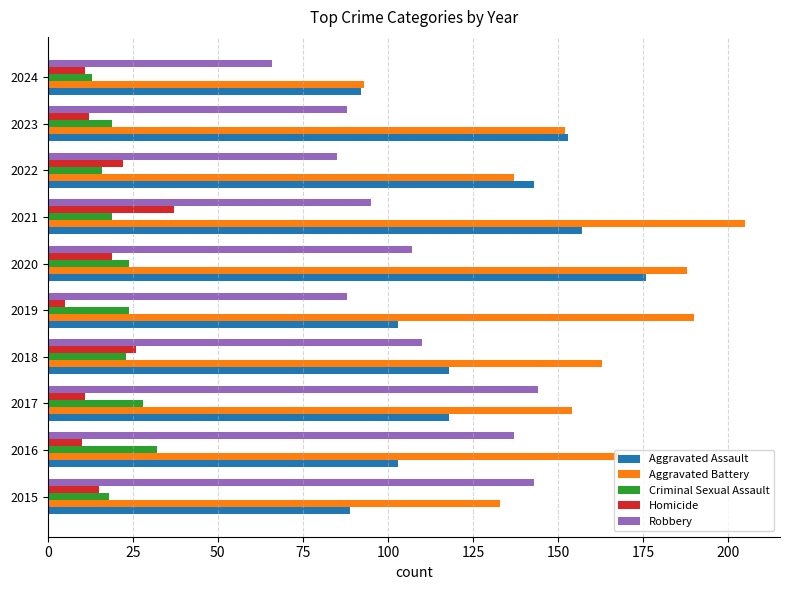

What is the difference between the maximum and minimum values in the Homicide series?

32